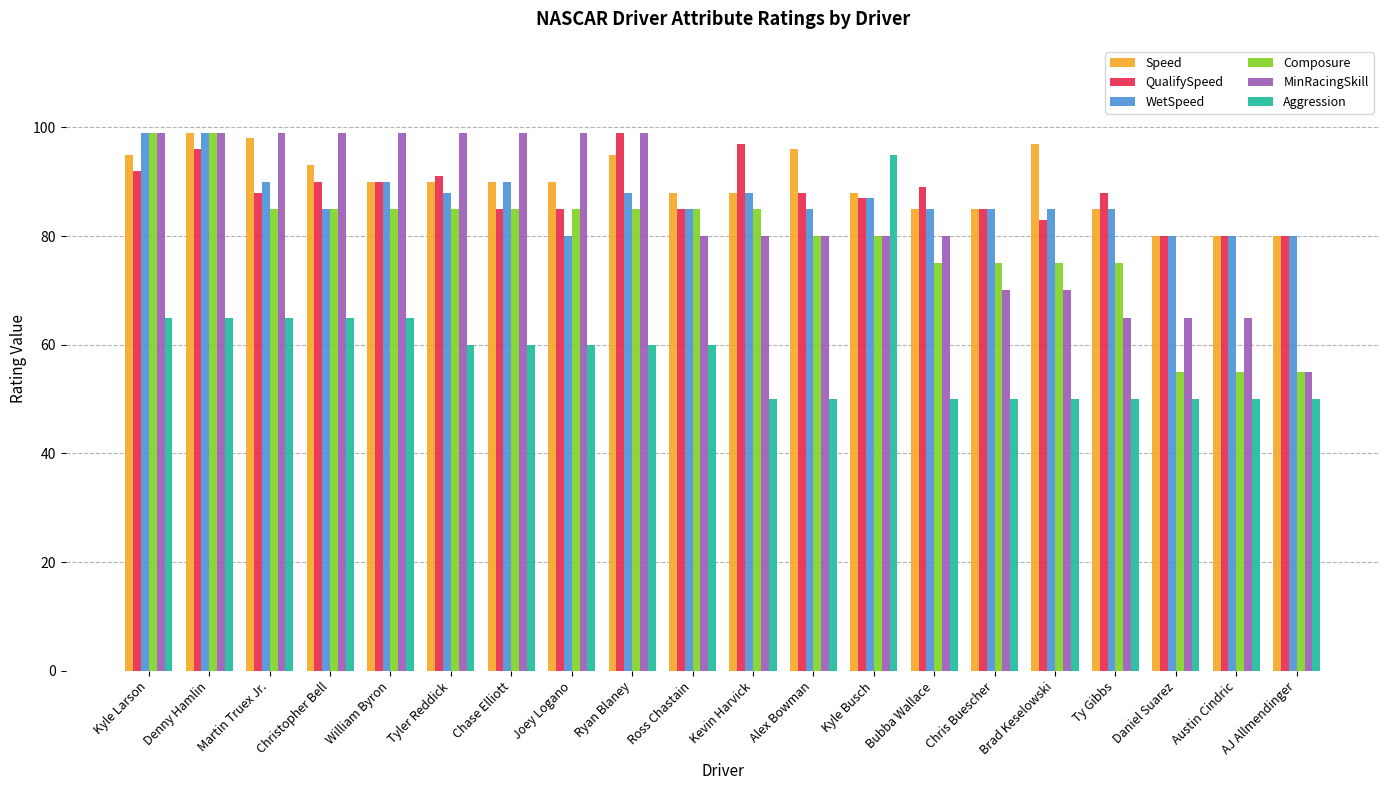

Reading left to right, extract all data points from this chart.

Speed: 95	99	98	93	90	90	90	90	95	88	88	96	88	85	85	97	85	80	80	80
QualifySpeed: 92	96	88	90	90	91	85	85	99	85	97	88	87	89	85	83	88	80	80	80
WetSpeed: 99	99	90	85	90	88	90	80	88	85	88	85	87	85	85	85	85	80	80	80
Composure: 99	99	85	85	85	85	85	85	85	85	85	80	80	75	75	75	75	55	55	55
MinRacingSkill: 99	99	99	99	99	99	99	99	99	80	80	80	80	80	70	70	65	65	65	55
Aggression: 65	65	65	65	65	60	60	60	60	60	50	50	95	50	50	50	50	50	50	50